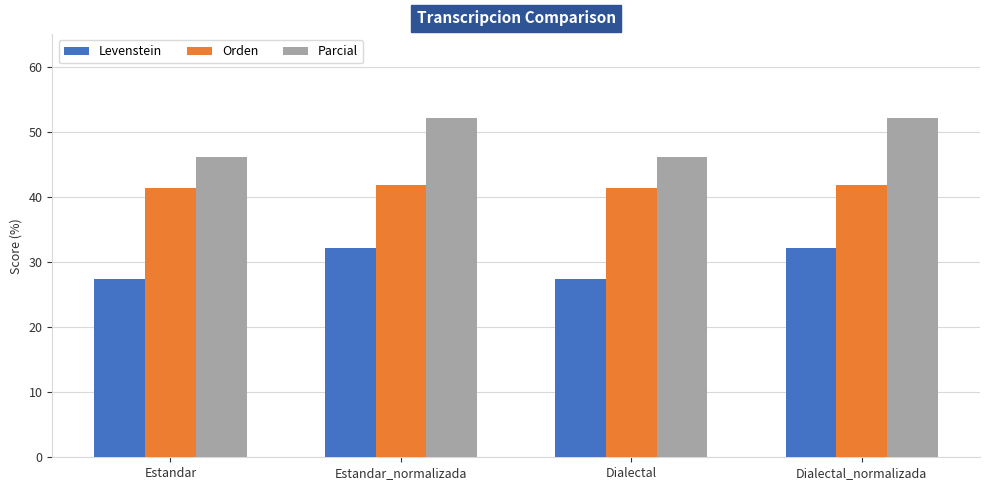

List the series in order of their peak value, lowest first.

Levenstein, Orden, Parcial